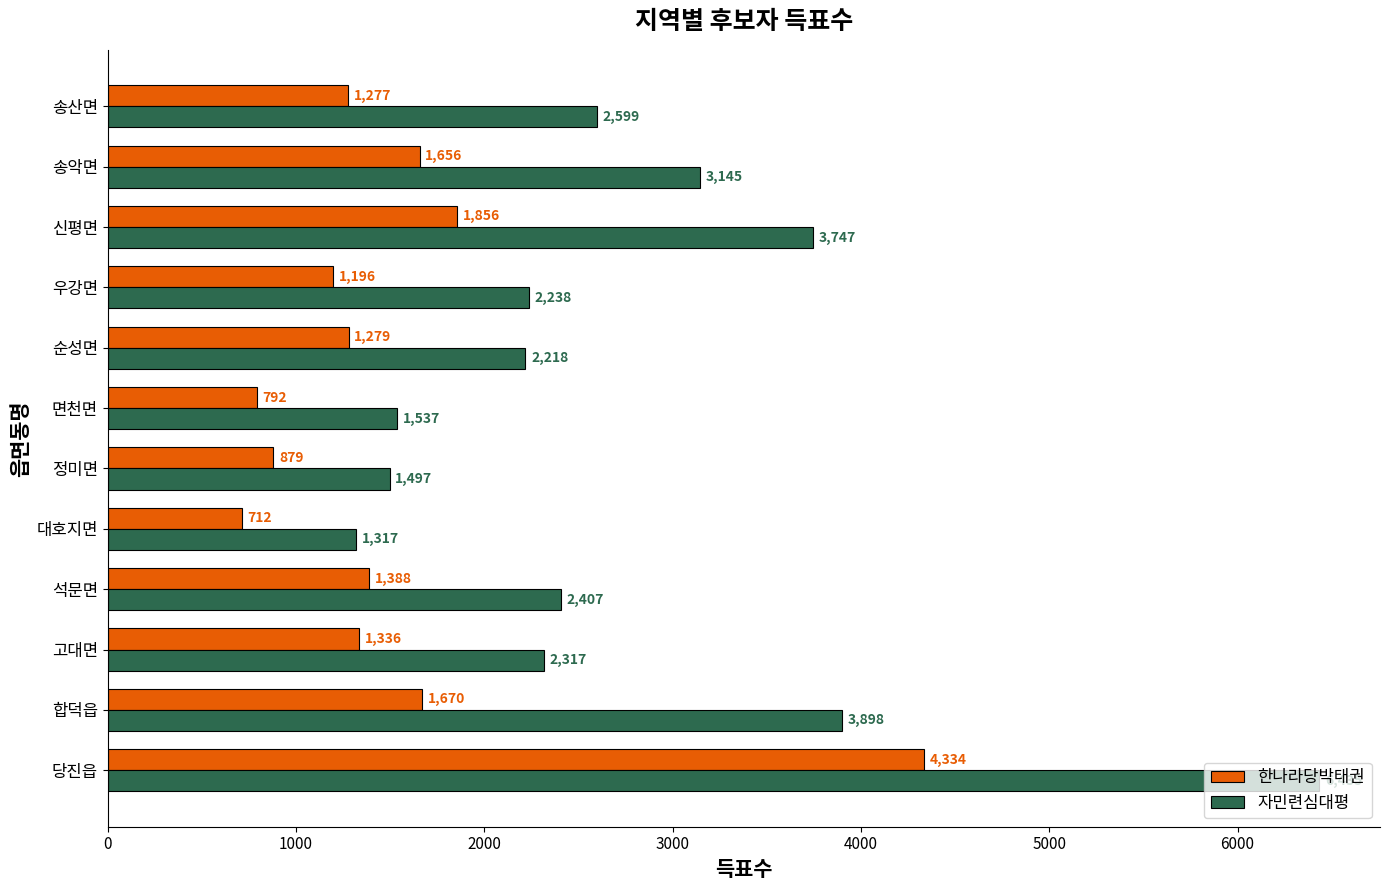

List the series in order of their overall mean, highest first.

자민련심대평, 한나라당박태권